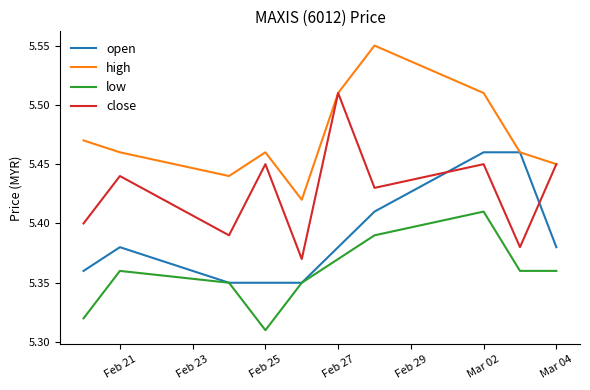

True or false: close and low cross at least once.

False